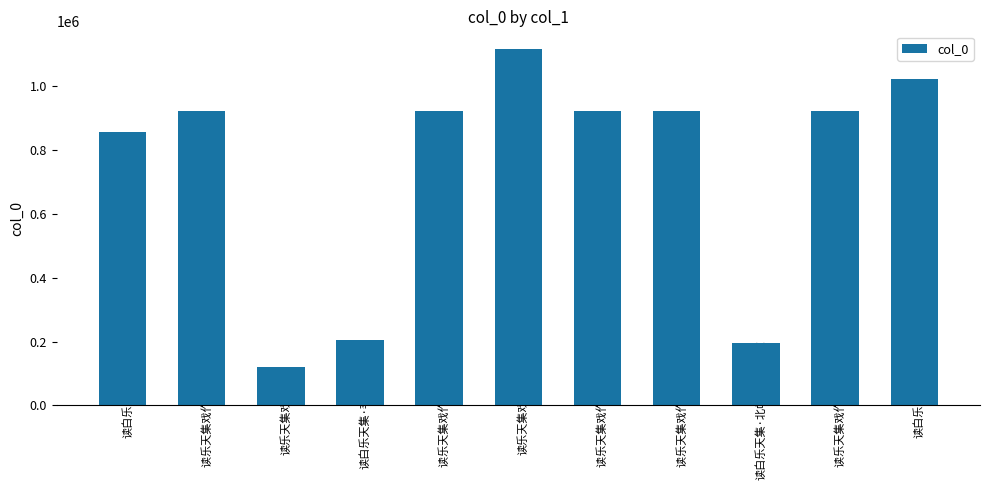

What is the smallest value displayed?

118955